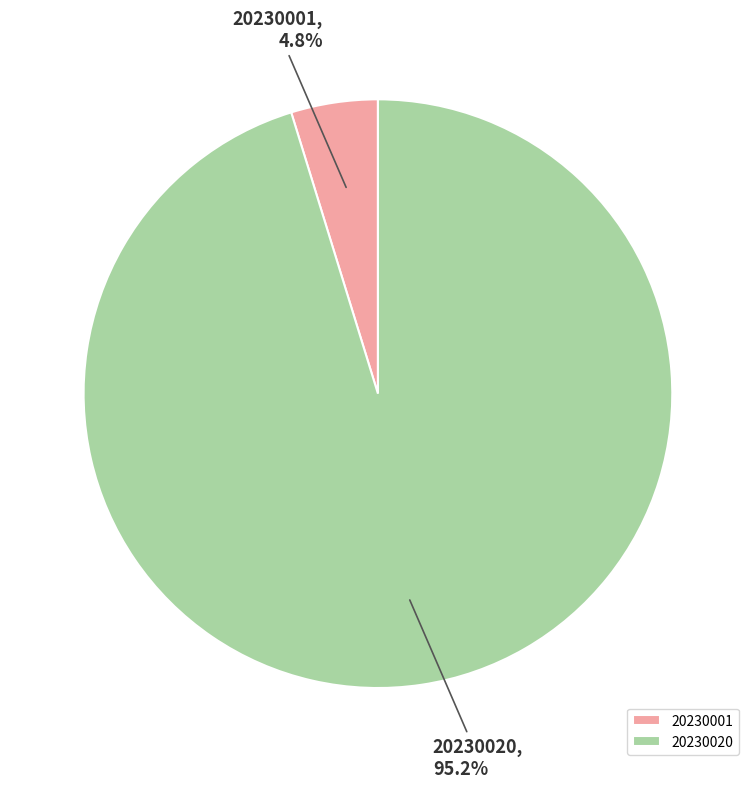

True or false: 20230001 accounts for 5% of the total.

True